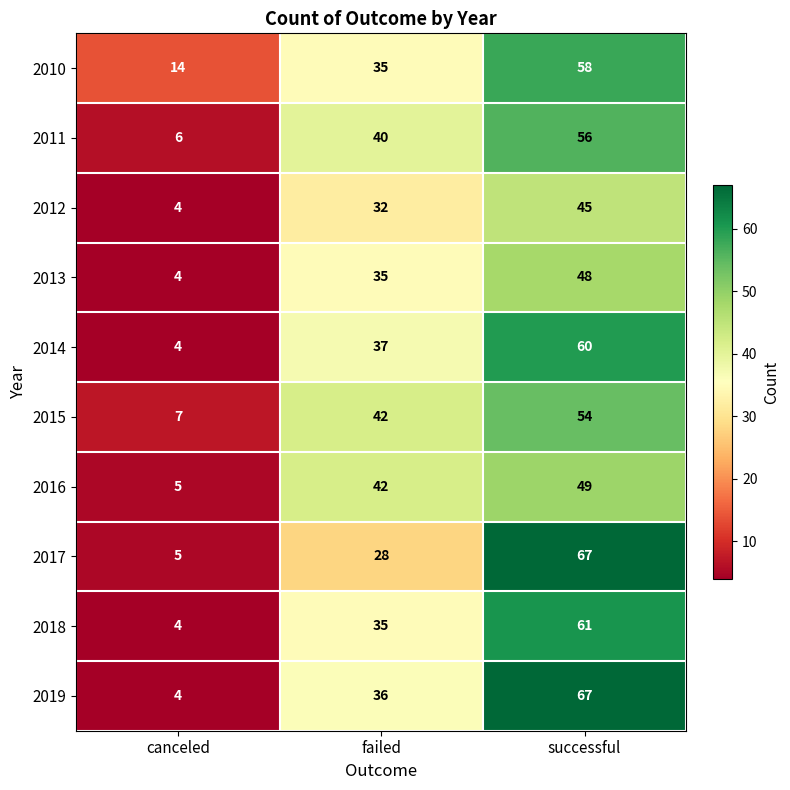

What is the average value of the 2017 series?

33